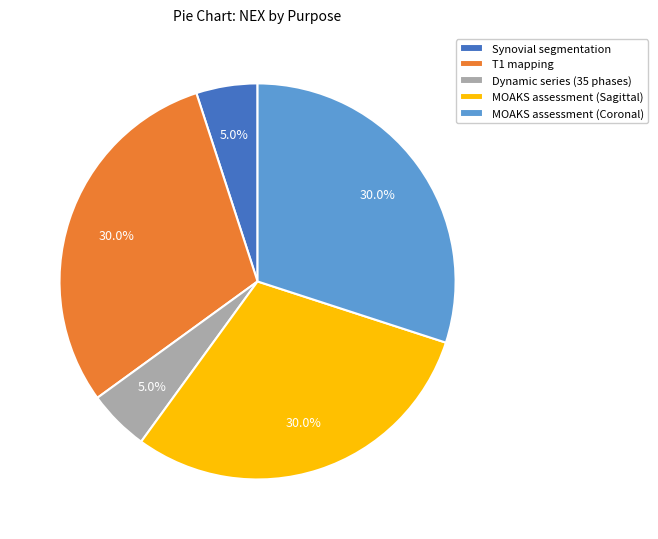

To the nearest percent, what is the average slice percentage?

20%